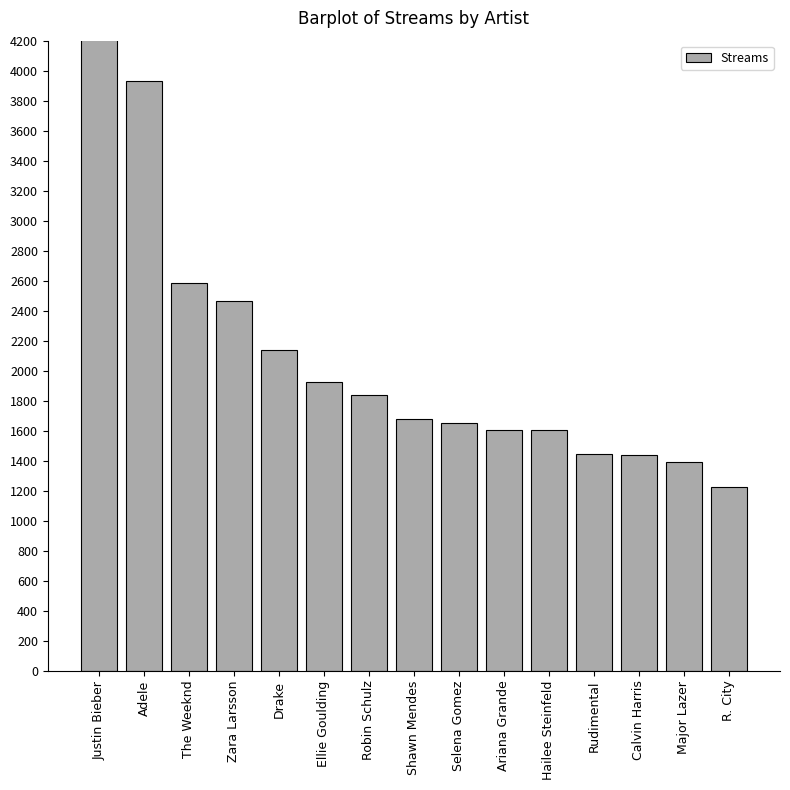

List the labels in order of value, largest first.

Justin Bieber, Adele, The Weeknd, Zara Larsson, Drake, Ellie Goulding, Robin Schulz, Shawn Mendes, Selena Gomez, Ariana Grande, Hailee Steinfeld, Rudimental, Calvin Harris, Major Lazer, R. City